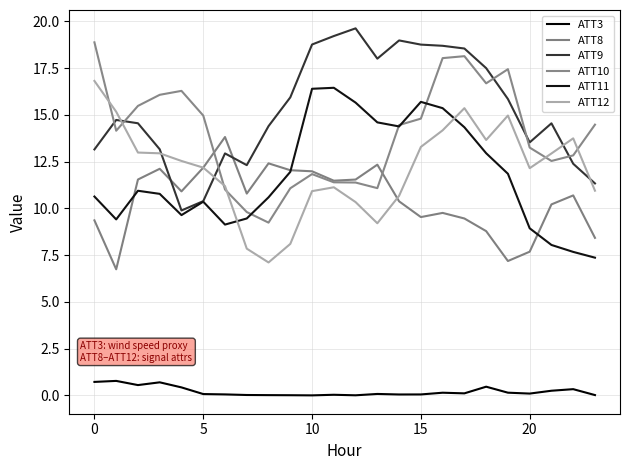

Does the chart have visible grid lines?

Yes